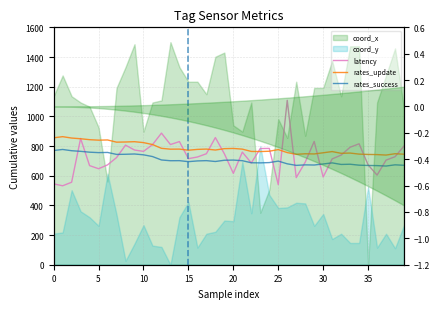

The latency series shows 367.7 at 5. True or false?

False